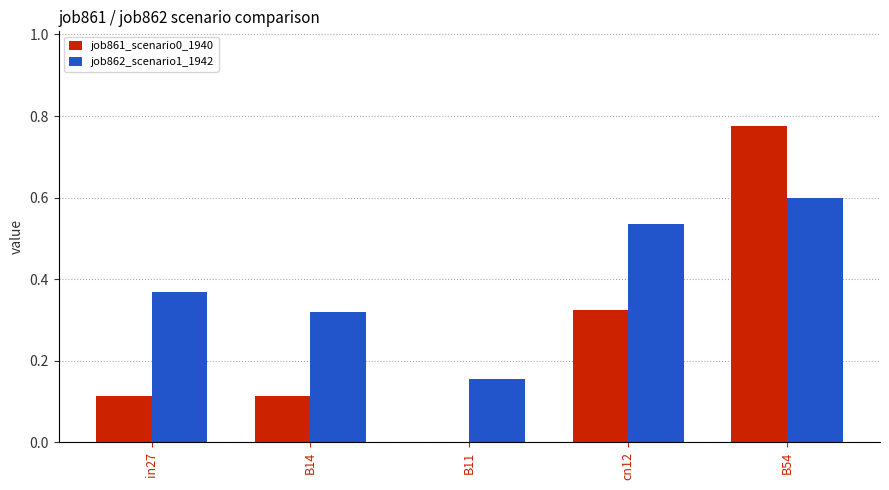

What is the sum of the job862_scenario1_1942 values at B14 and in27?

0.7